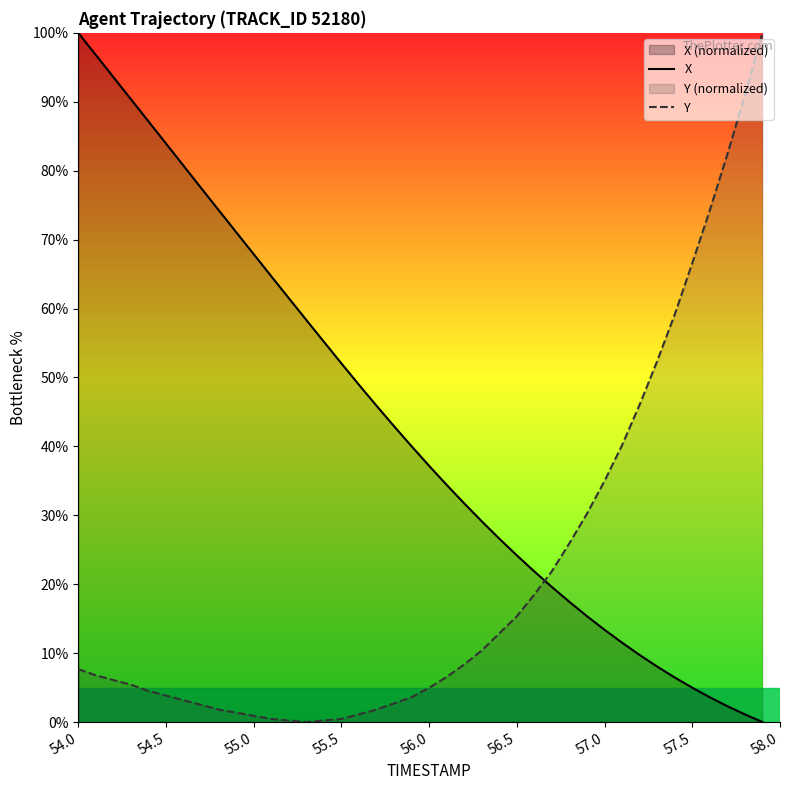

At which label does X reach its peak?

54.0